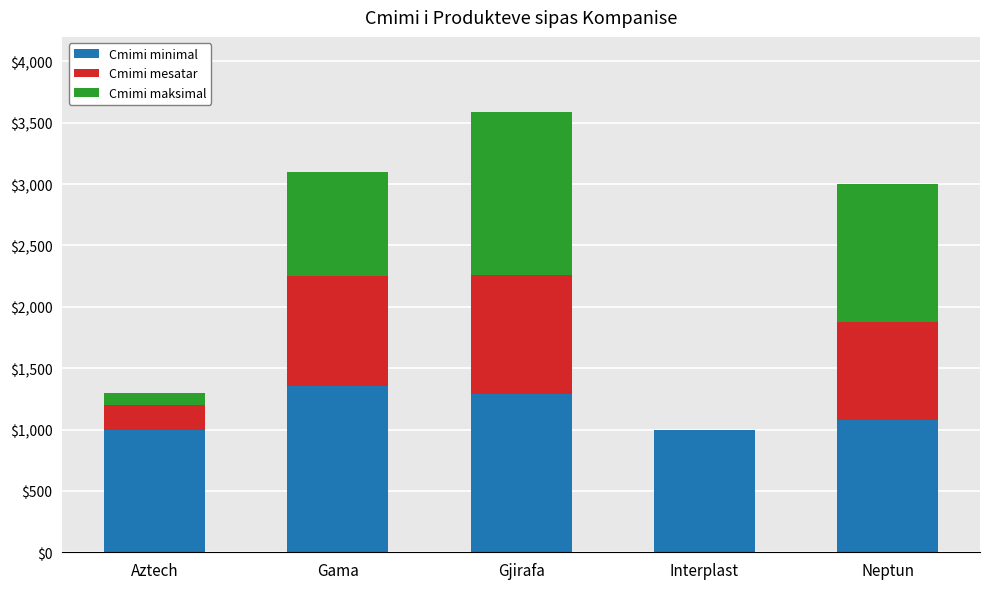

What is the total value across all series at Interplast?

1000.0